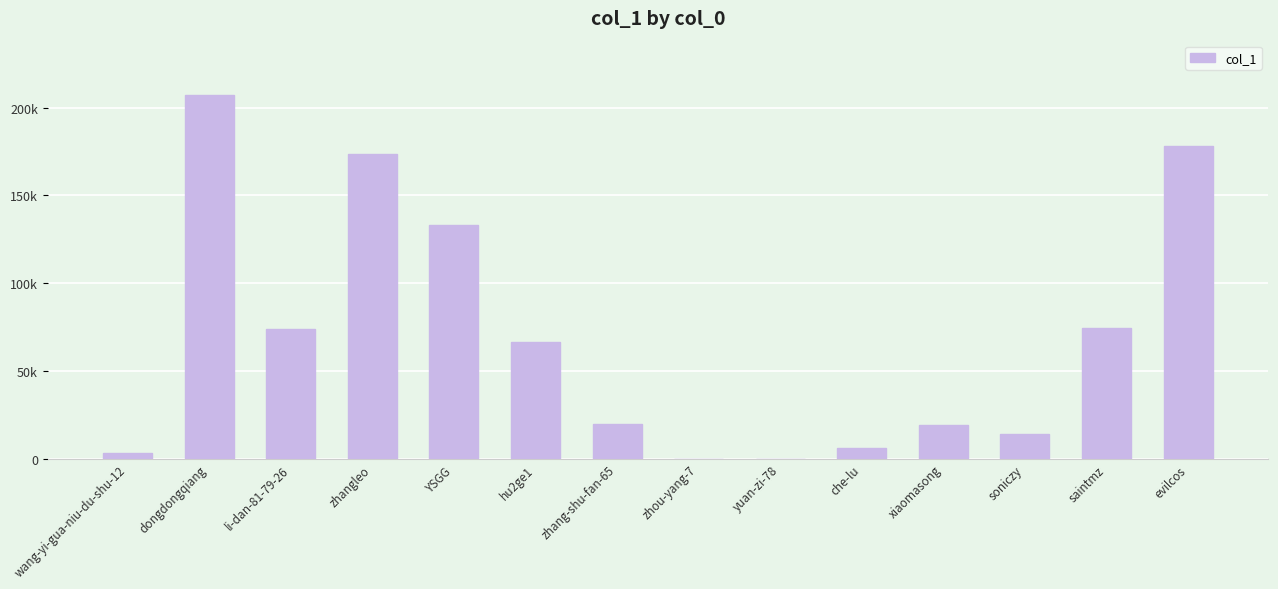

What is the maximum value shown in the chart?

207079